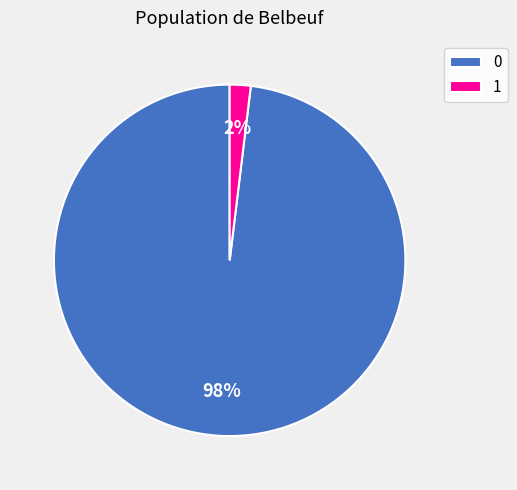

Do 1 and 0 together represent more than half of the pie?

Yes